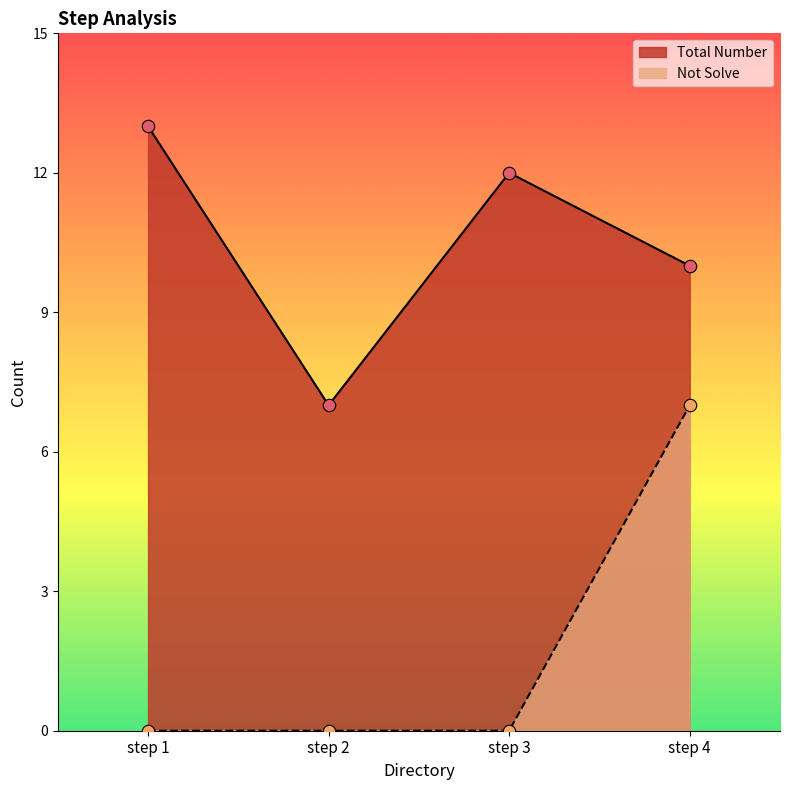

What is the total value across all series at step 1?

13